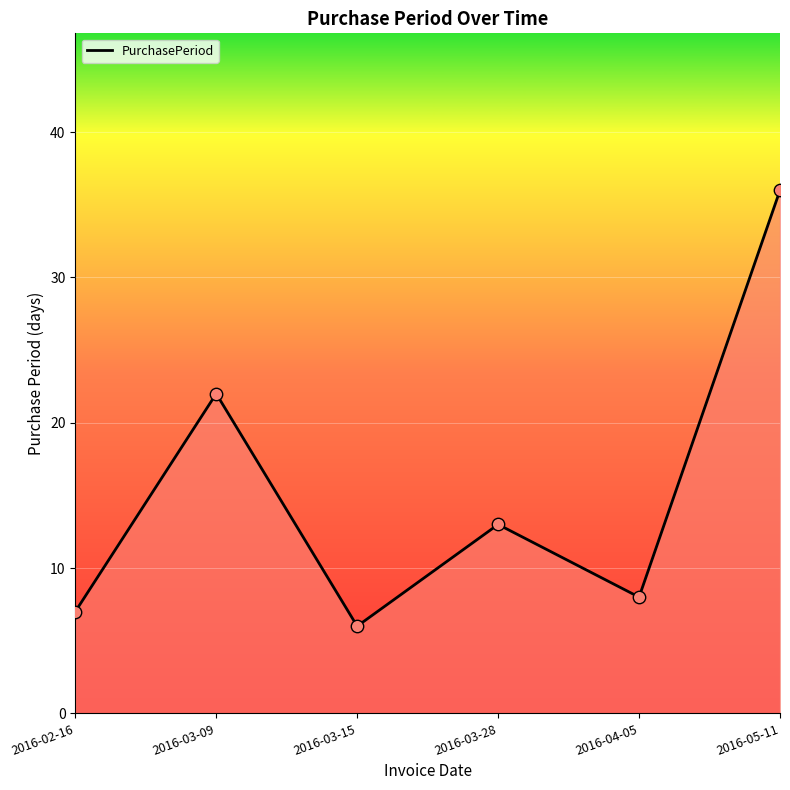

Between 2016-02-16 and 2016-03-09, which is larger?

2016-03-09